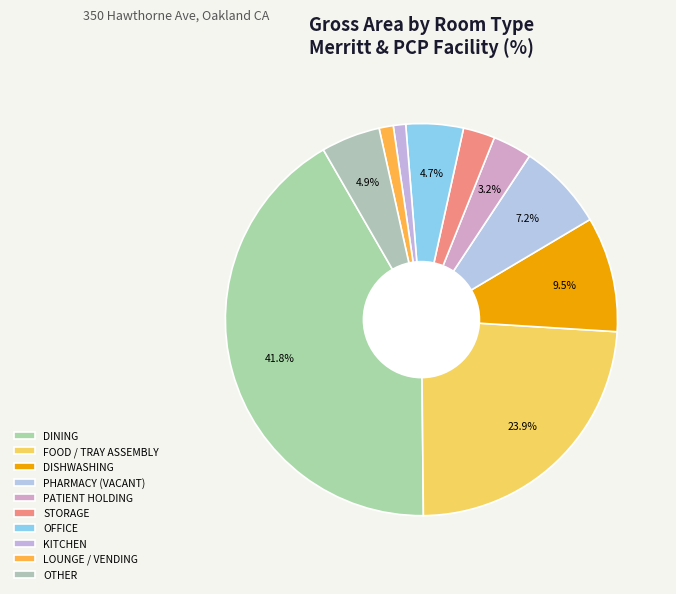

Which category has the biggest portion of the pie?

DINING